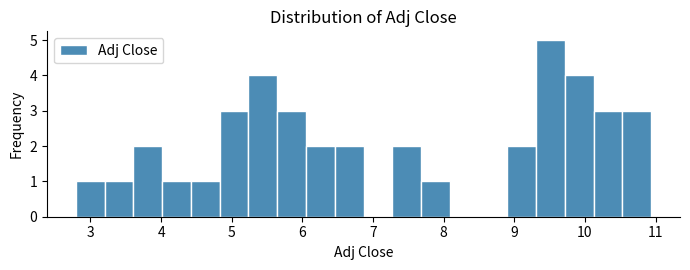

Reading left to right, transcribe this chart: for each bar, give the range it covers on the x-axis and its height. Neither the bar edges nor the heights are printed on the chart, so give them approximately, as read against the axes.

2.8 to 3.2: 1
3.2 to 3.6: 1
3.6 to 4.0: 2
4.0 to 4.4: 1
4.4 to 4.8: 1
4.8 to 5.2: 3
5.2 to 5.6: 4
5.6 to 6.1: 3
6.1 to 6.5: 2
6.5 to 6.9: 2
6.9 to 7.3: 0
7.3 to 7.7: 2
7.7 to 8.1: 1
8.1 to 8.5: 0
8.5 to 8.9: 0
8.9 to 9.3: 2
9.3 to 9.7: 5
9.7 to 10.1: 4
10.1 to 10.5: 3
10.5 to 10.9: 3